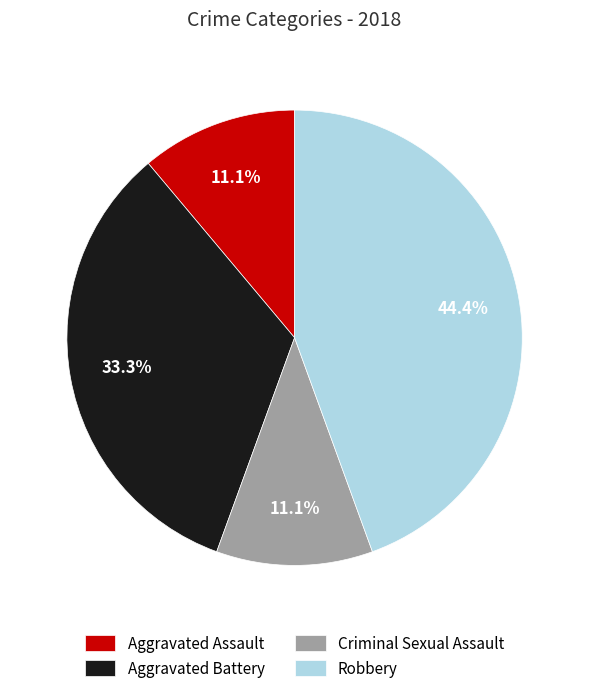

How many slices are in this pie chart?

4